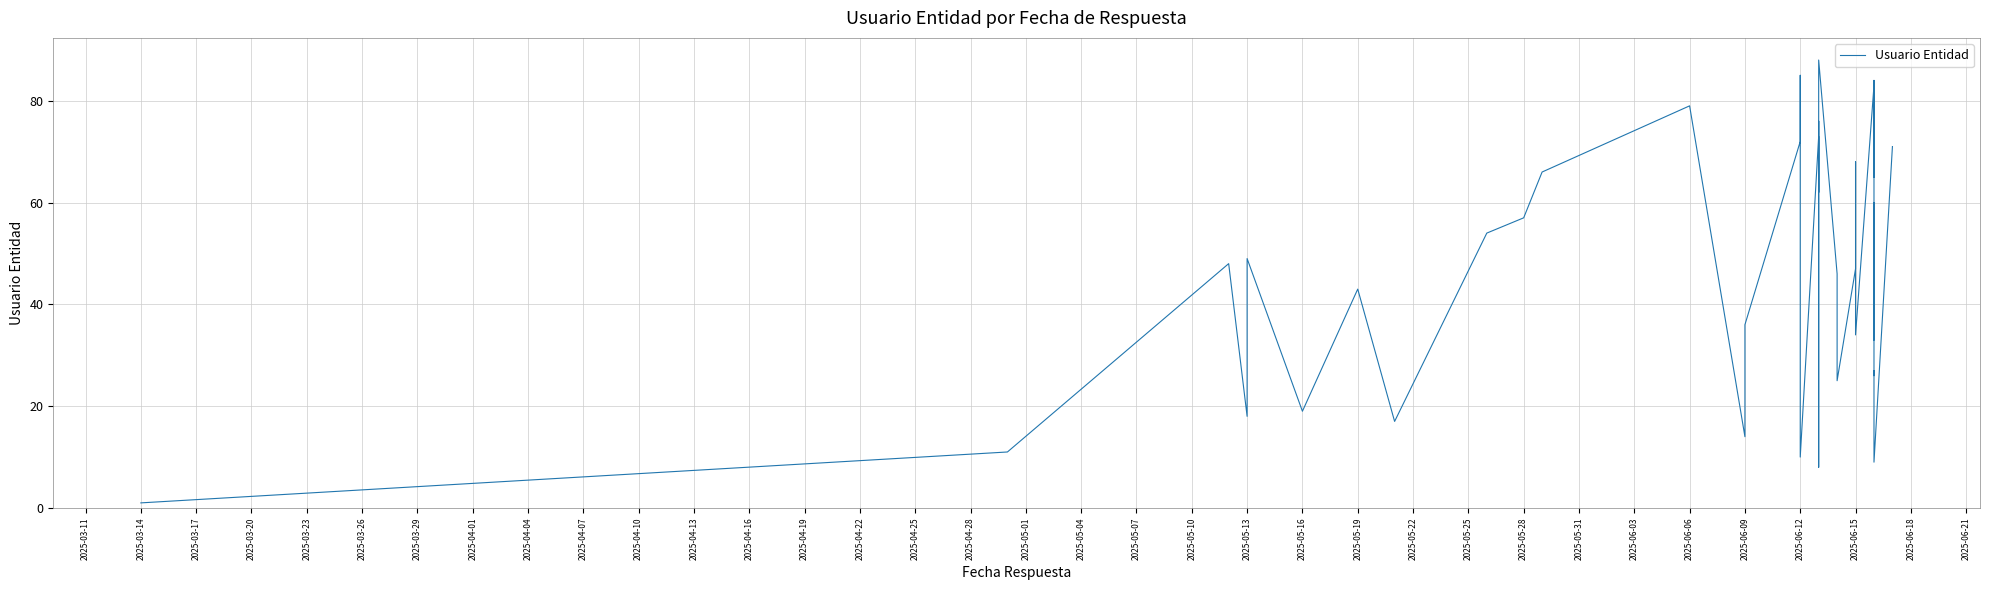

Does the chart have visible grid lines?

Yes